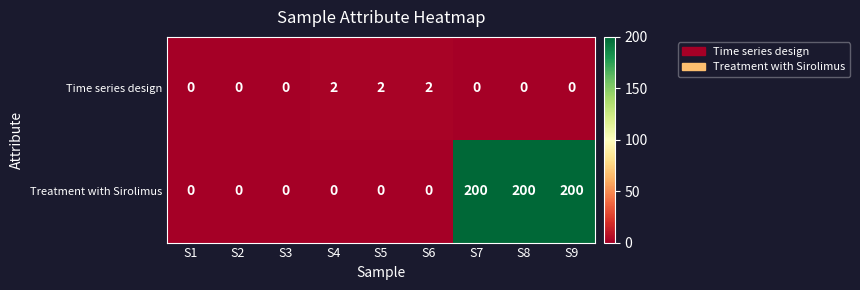

Is it true that Time series design equals 0 at S9?

True